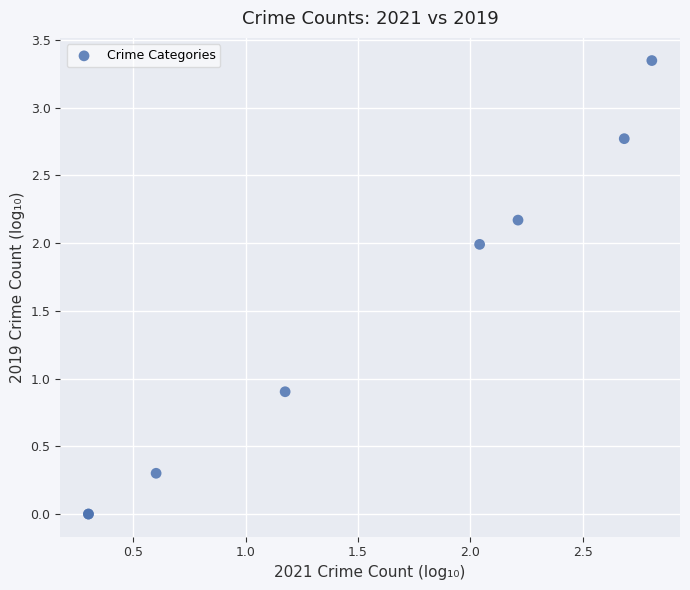

What Y value in the scatter plot is closest to 1?

0.9